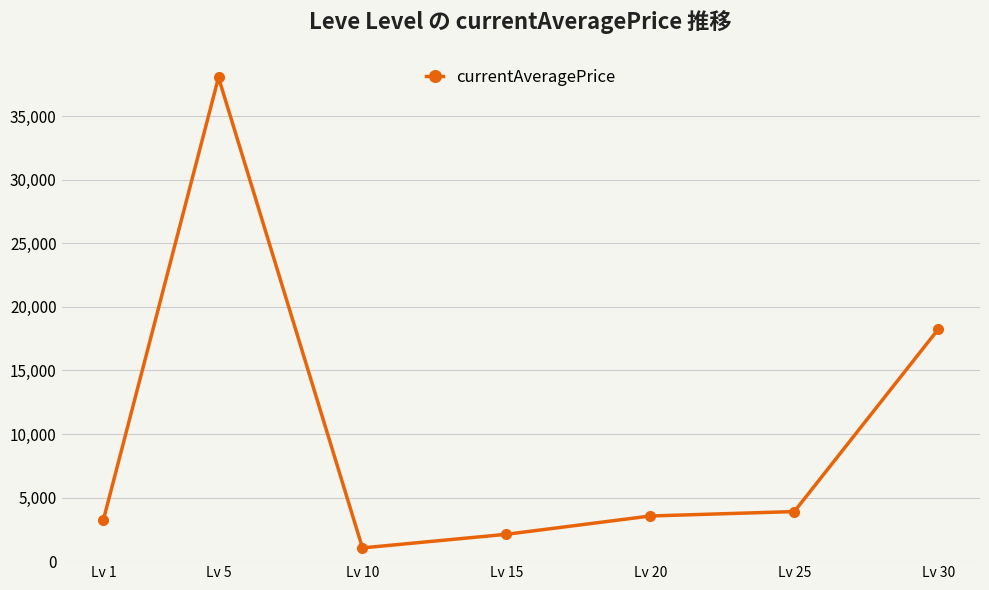

What is the ratio of the value at Lv 30 to the value at Lv 20?

5.1